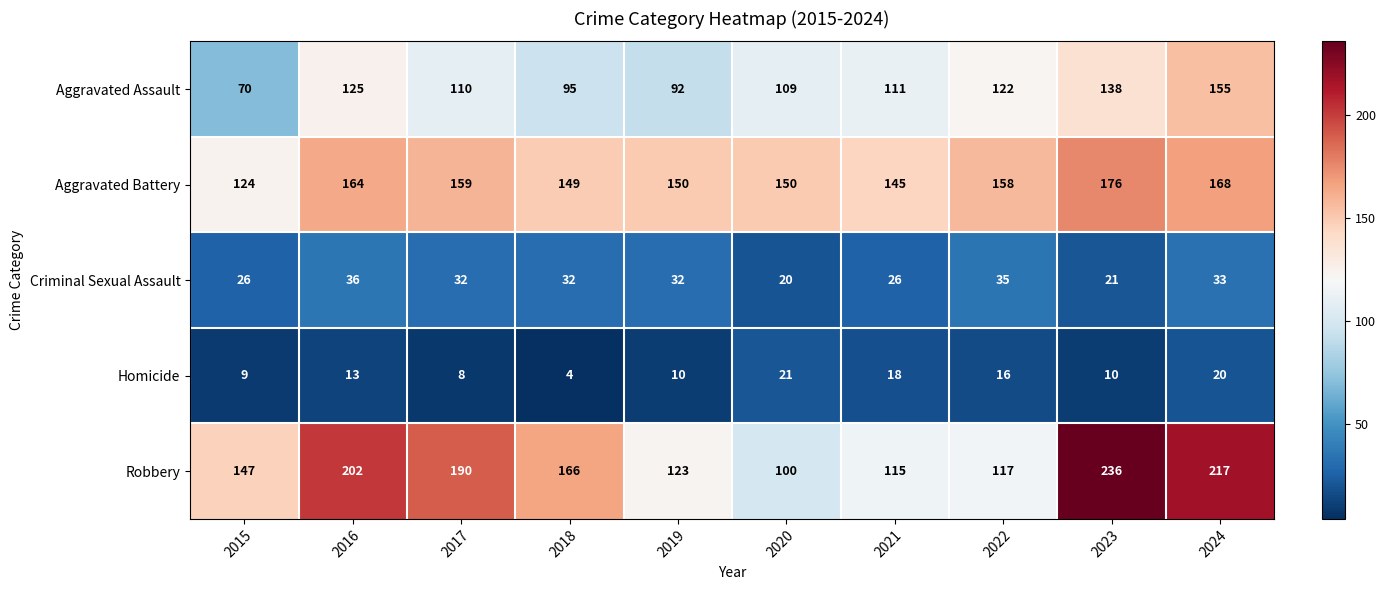

At 2021, list the series in order from smallest to largest.

Homicide, Criminal Sexual Assault, Aggravated Assault, Robbery, Aggravated Battery